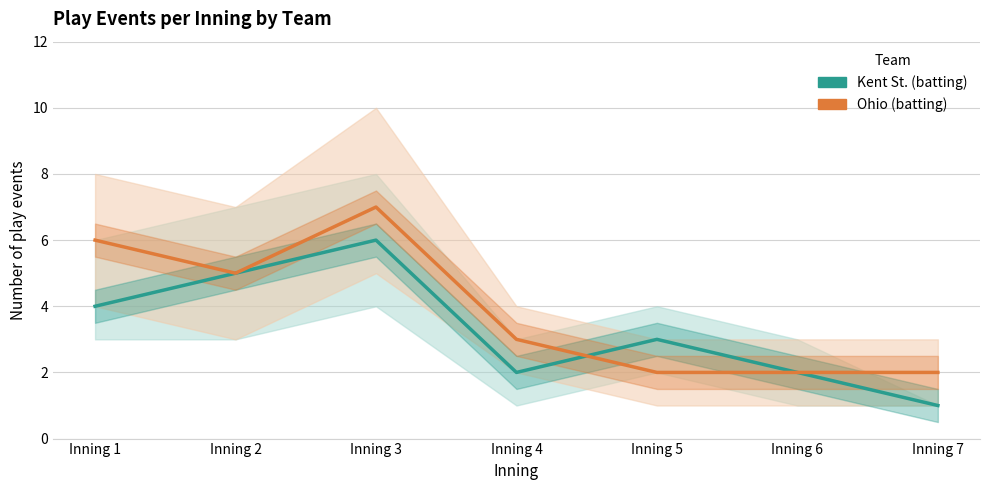

Rank the series by their maximum value, from lowest to highest.

Kent St. (batting), Ohio (batting)